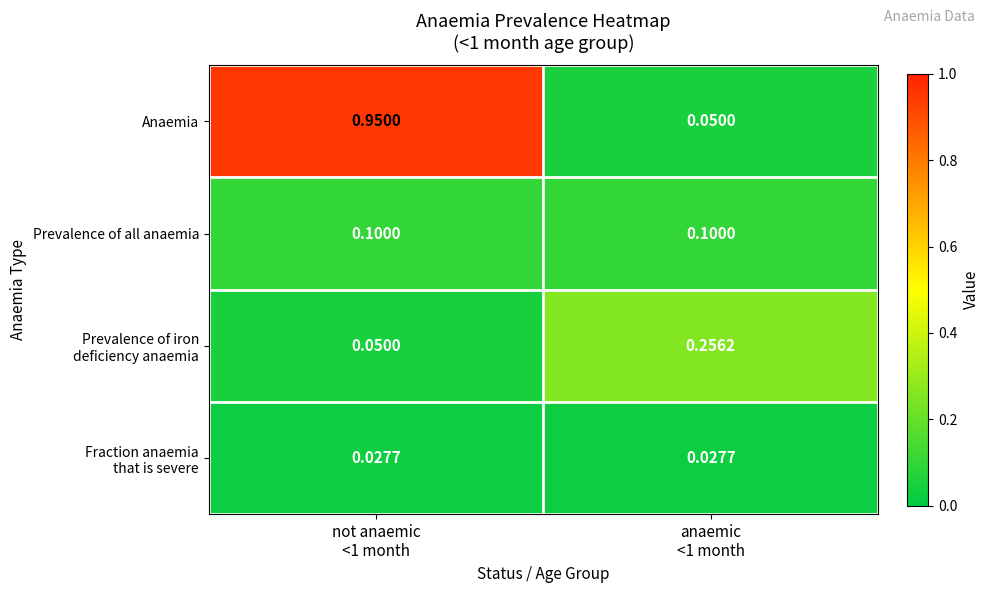

Which series has the largest range (max minus min)?

Anaemia